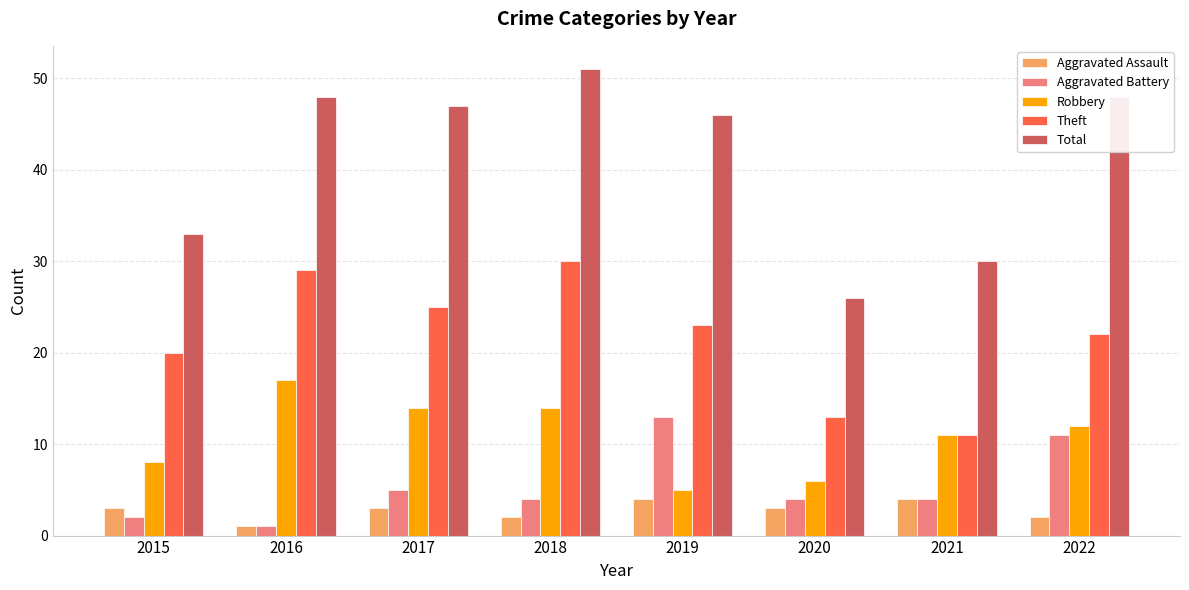

What is the value of the Theft bar at the 2nd from the left?

29